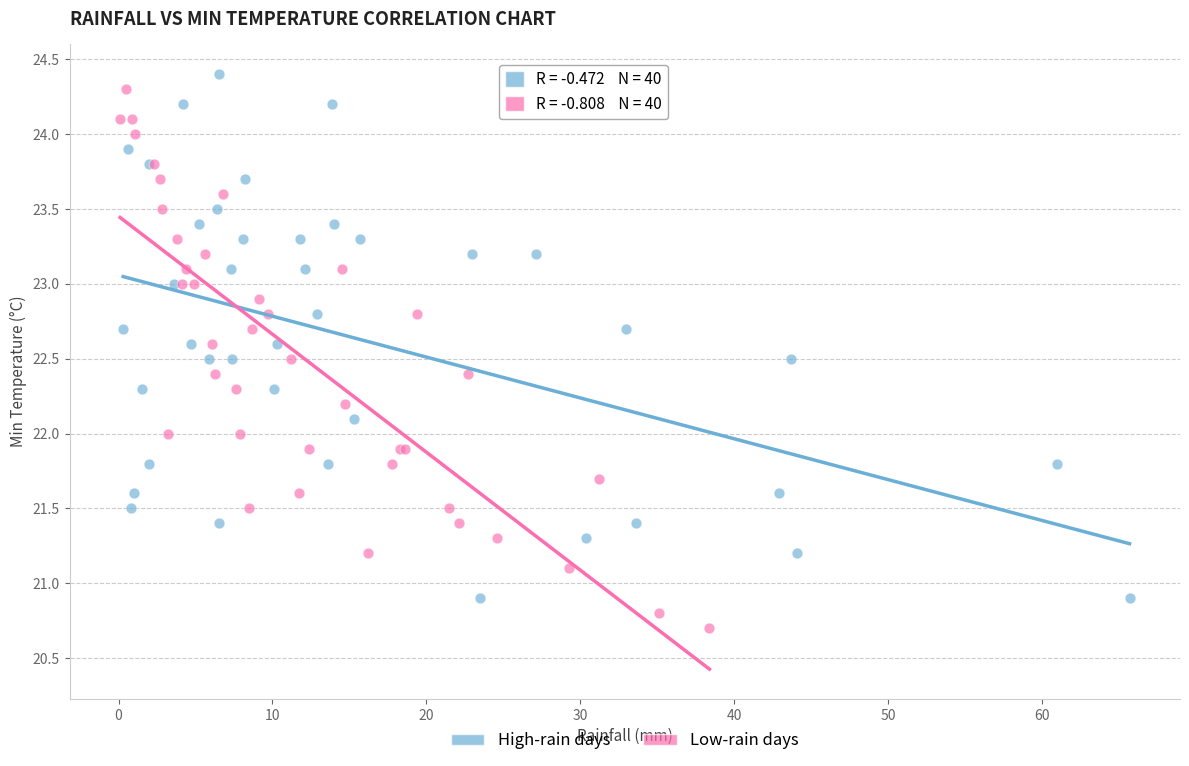

Which series reaches the minimum Y coordinate?

Low-rain days